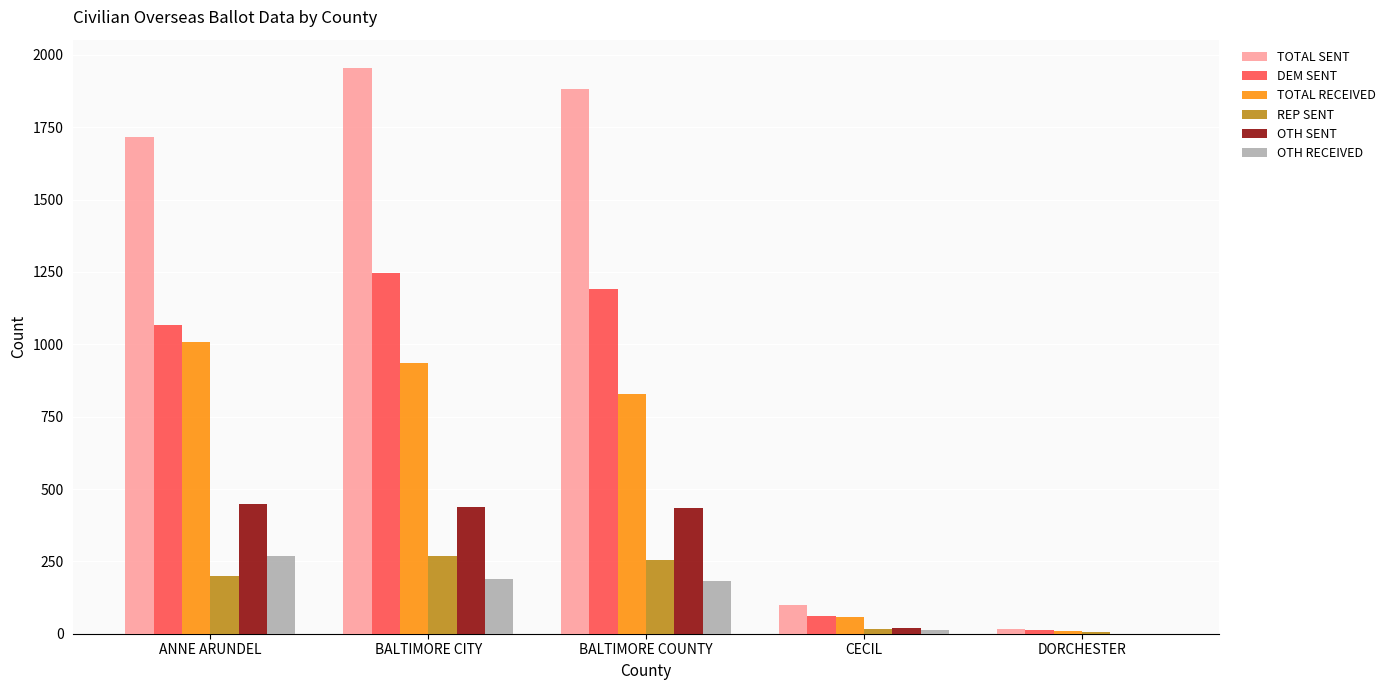

How many categories are shown in the chart?

5